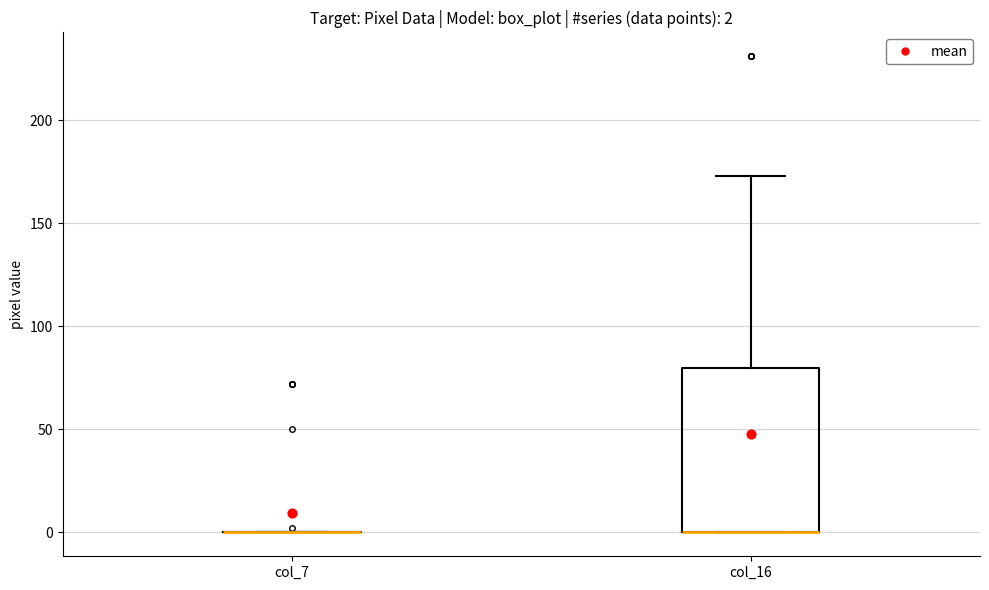

Which box is the tallest, from its lower edge to its upper edge?

col_16